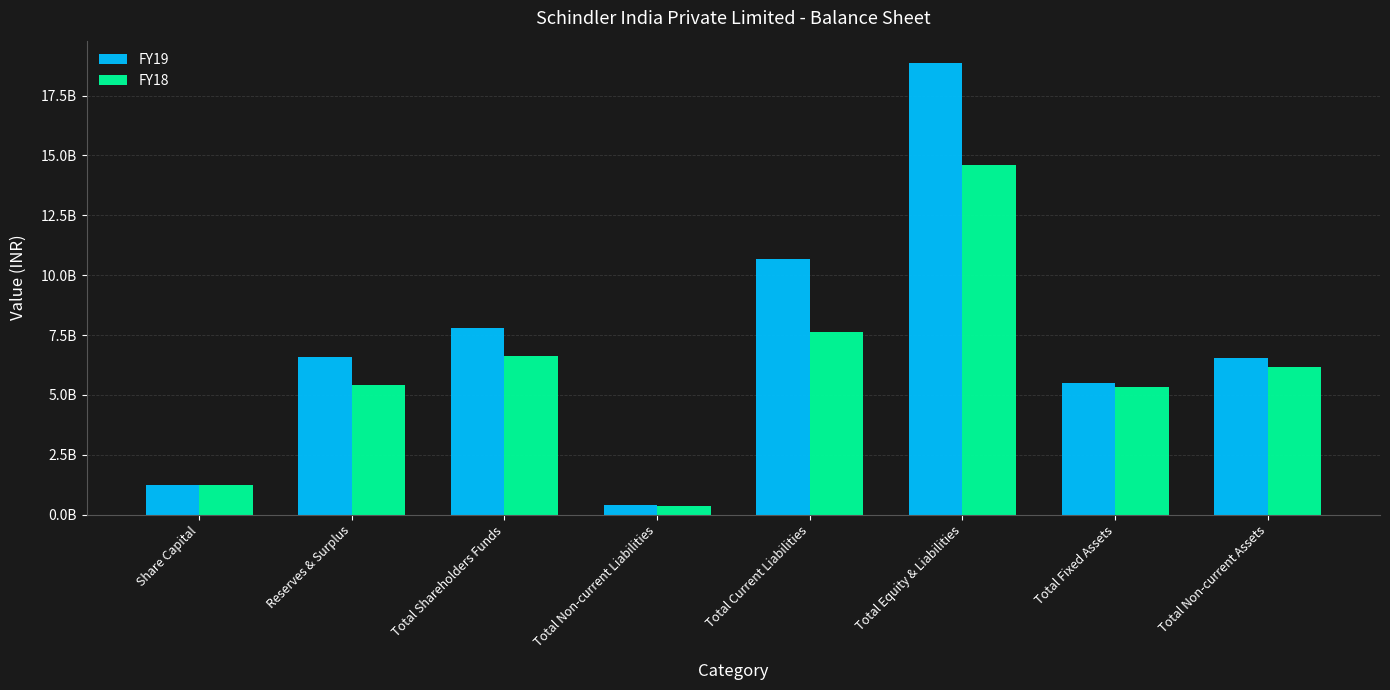

Is the value of FY19 at Total Shareholders Funds greater than the value of FY18 at Total Non-current Assets?

Yes